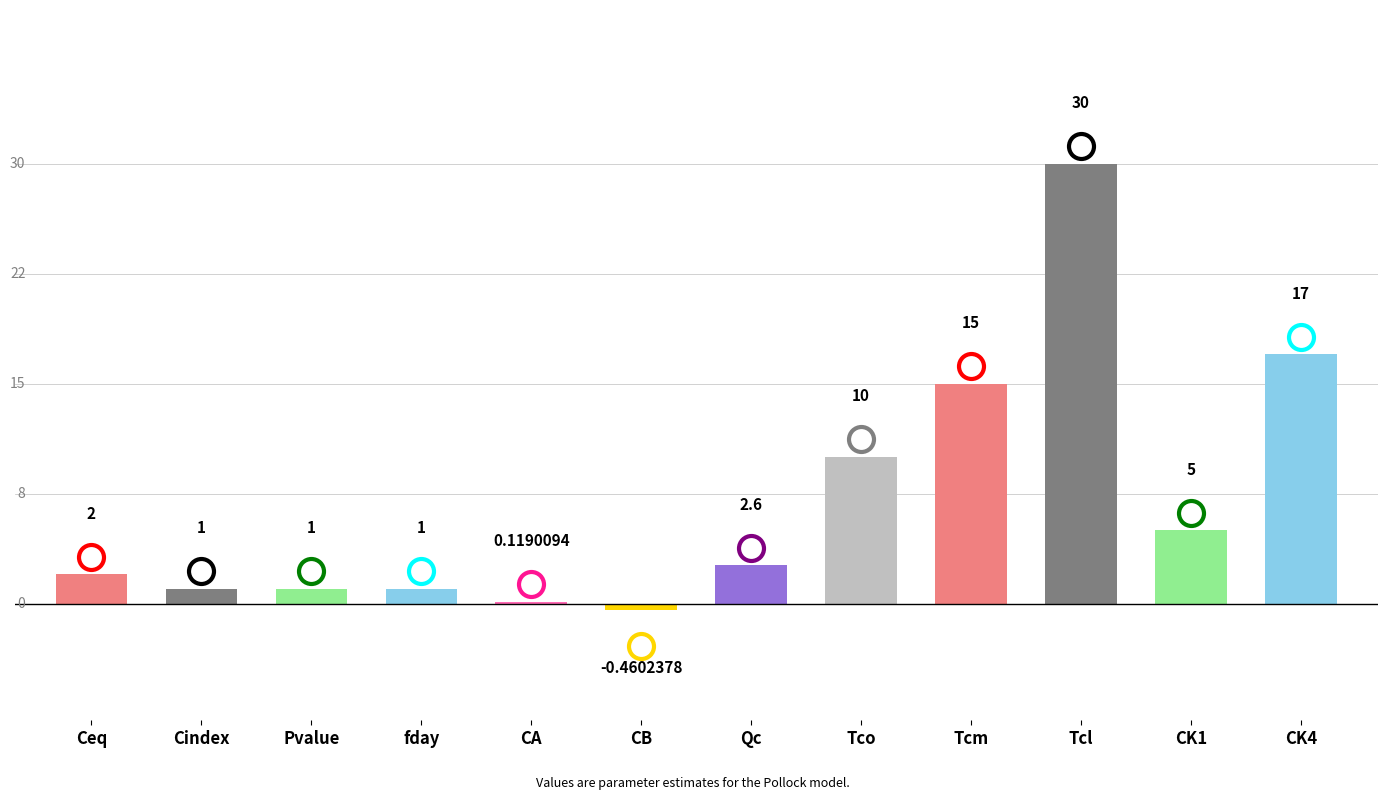

Which category has the highest value across all series?

Tcl